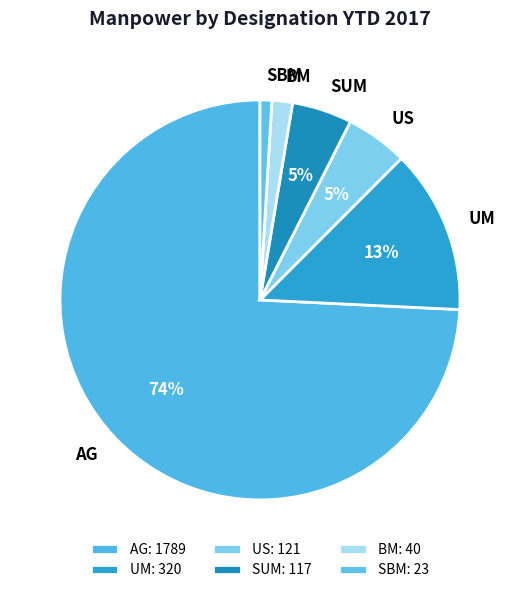

The UM slice represents 1% of the pie. True or false?

False